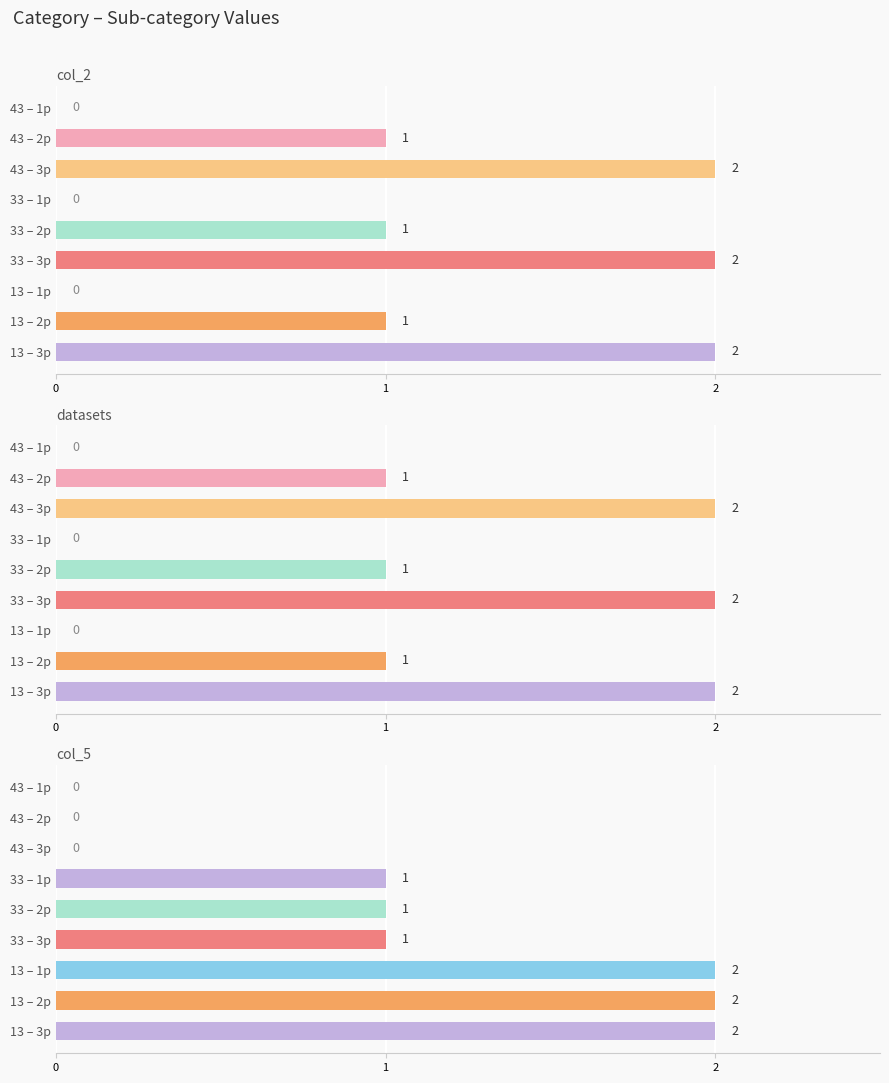

Which series has the widest spread of values?

col_2